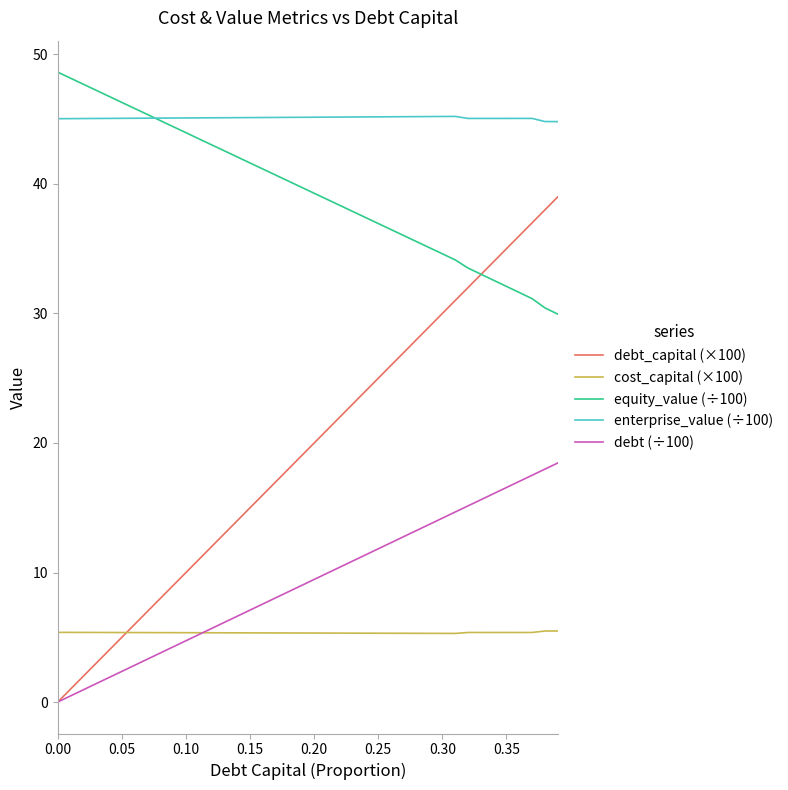

What is the maximum value shown in the chart?

48.6